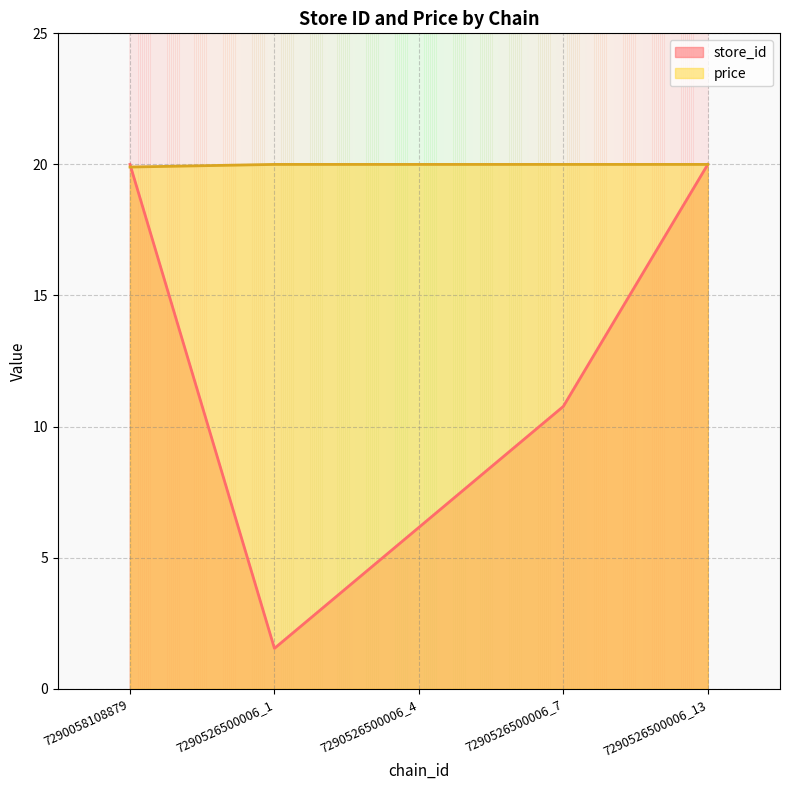

What is the value of the price point at the 4th from the left?

20.0